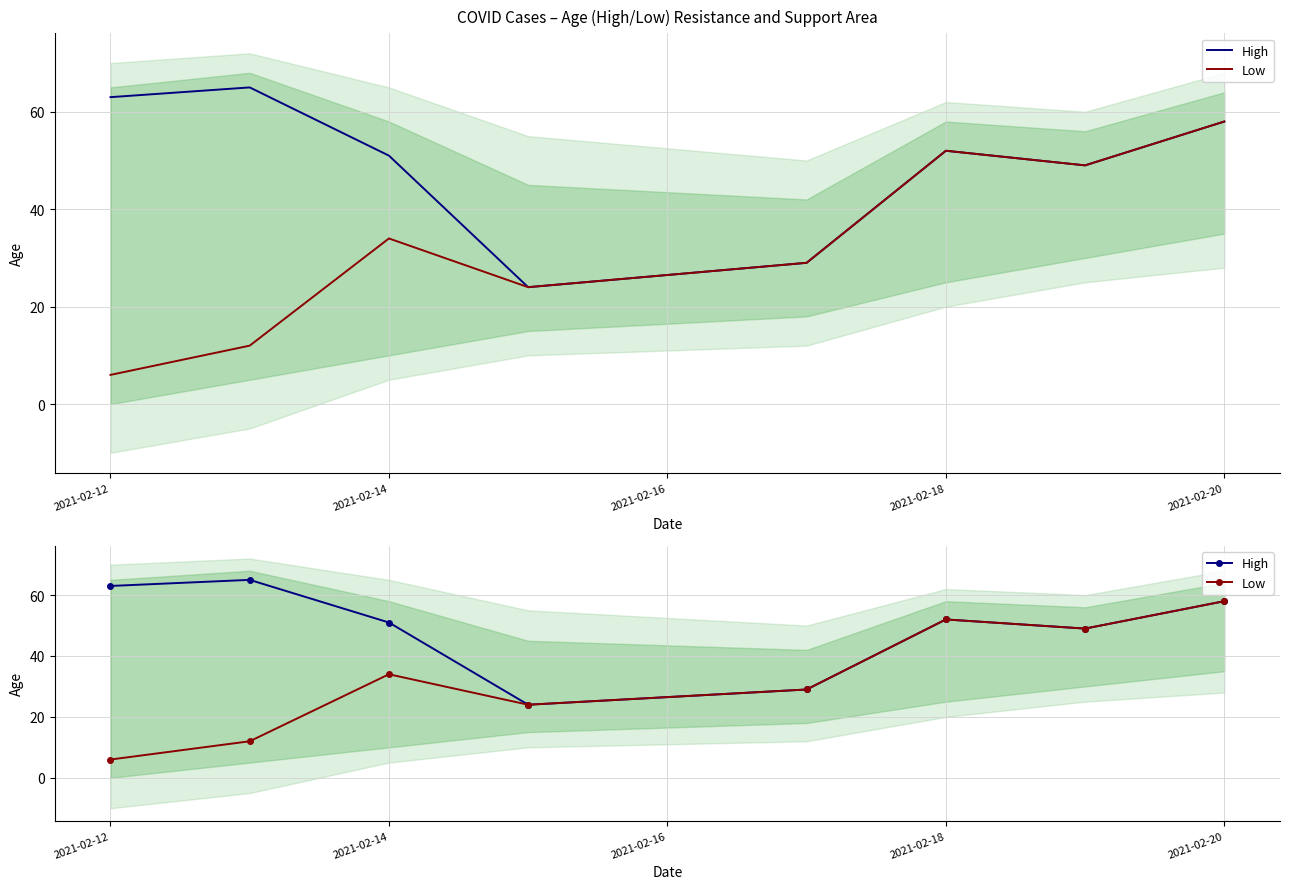

Reading left to right, list all the values displayed in this chart.

High: 63	65	51	24	29	52	49	58
Low: 6	12	34	24	29	52	49	58